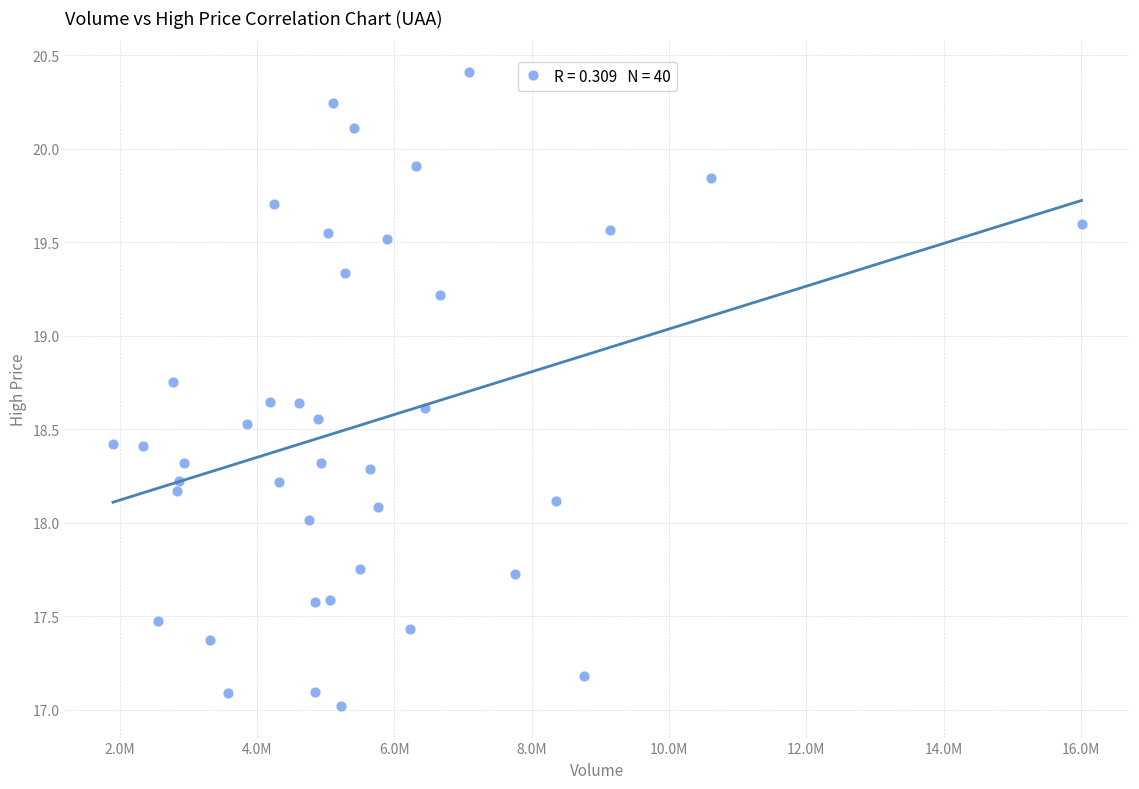

What is the range of X values (max minus min)?

14109008.0